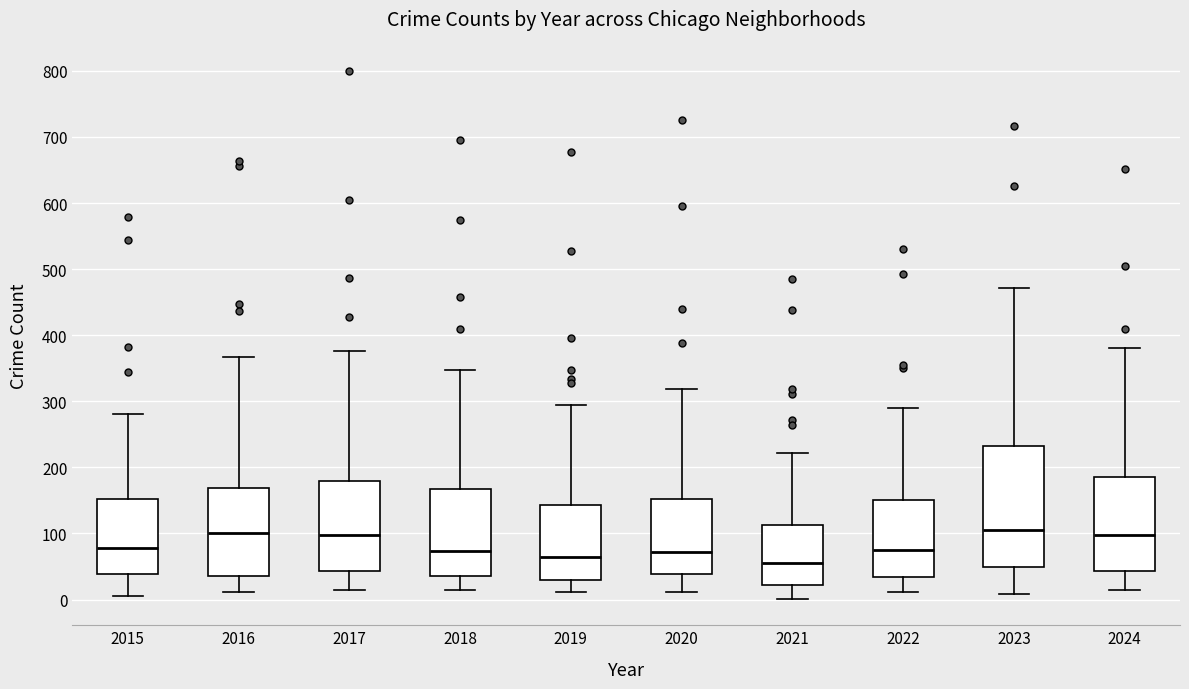

Where does the median line of the box at x = 2022 sit on the y-axis? The values are not printed on the chart, so give them approximately, as read against the axis.

70